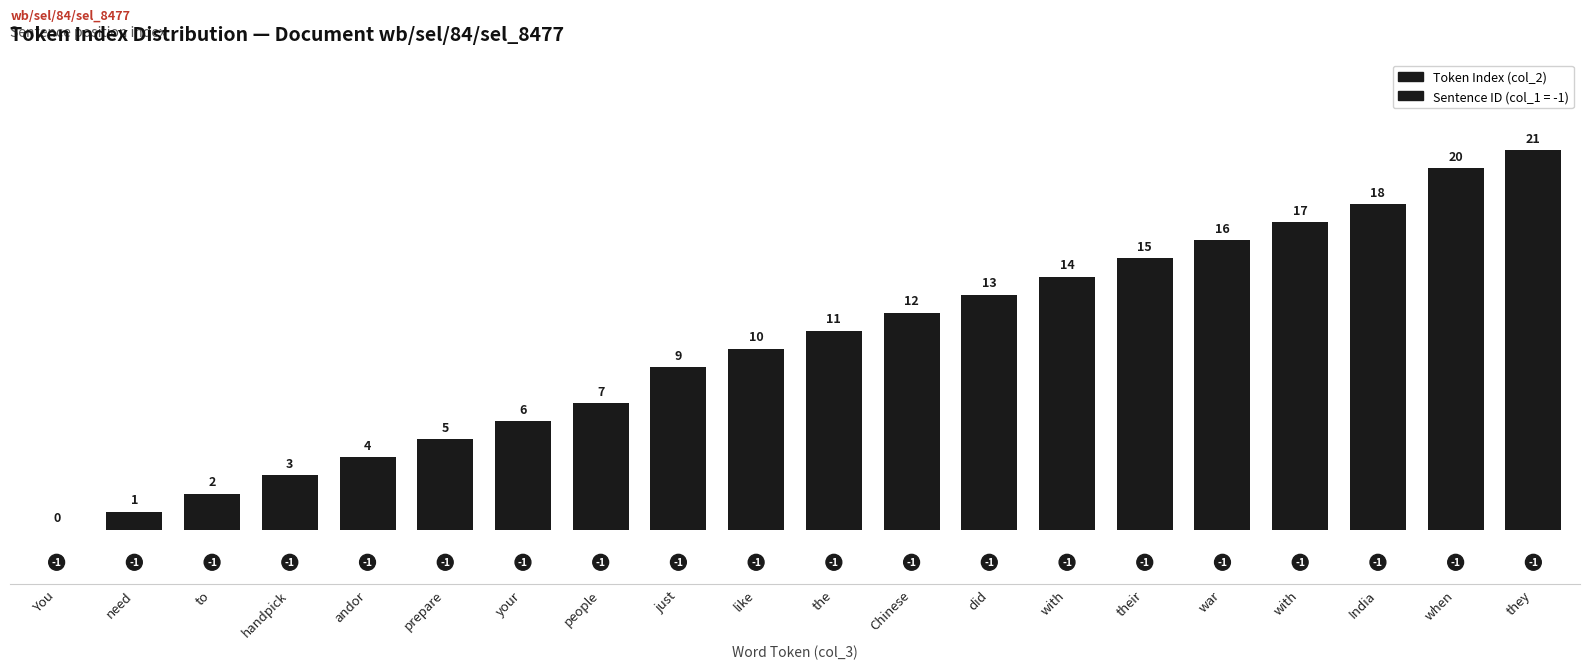

Reading left to right, list all the values displayed in this chart.

You=0	need=1	to=2	handpick=3	andor=4	prepare=5	your=6	people=7	just=9	like=10	the=11	Chinese=12	did=13	with=14	their=15	war=16	with=17	India=18	when=20	they=21